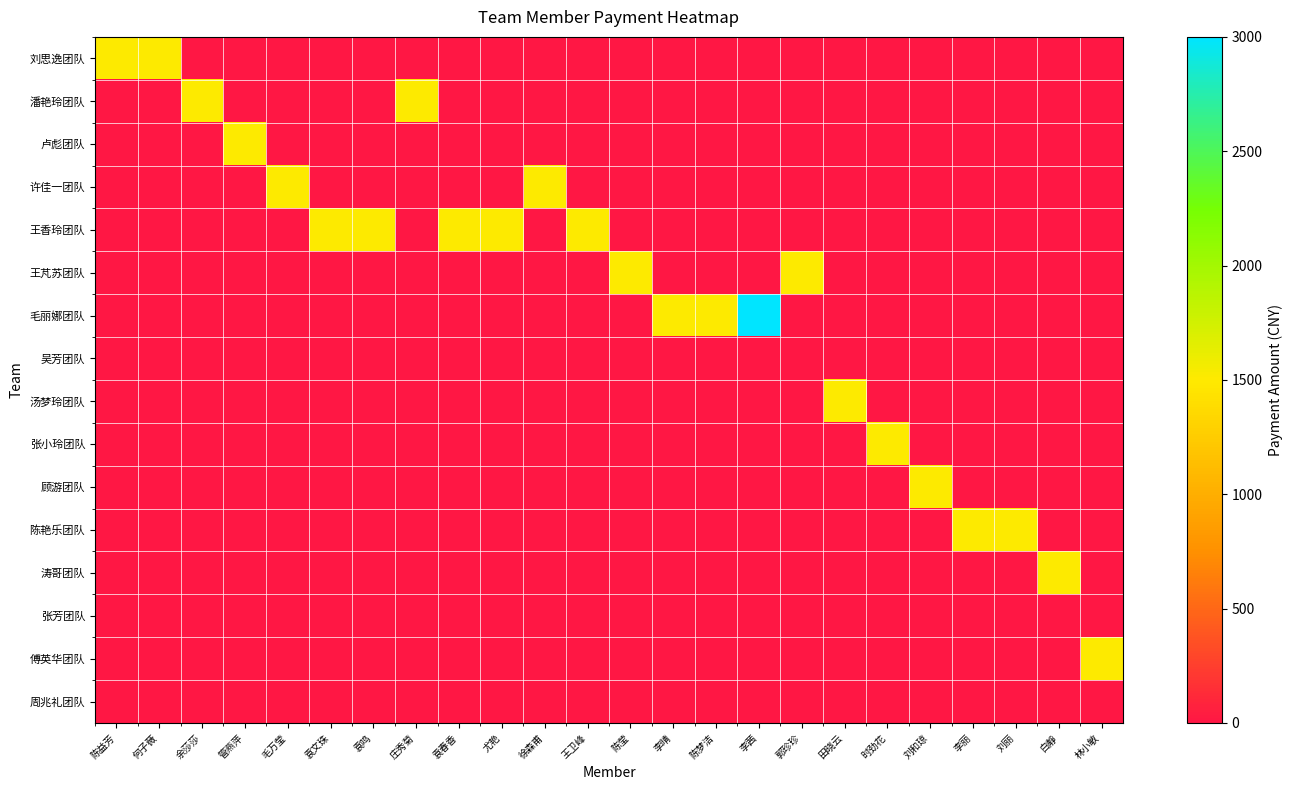

What is the difference between the highest and lowest values at 刘和琼?

1500